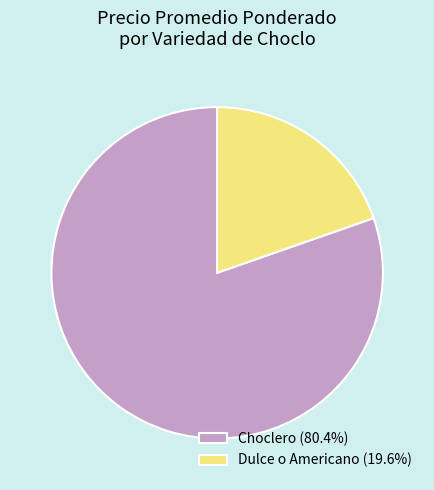

How many slices are in this pie chart?

2